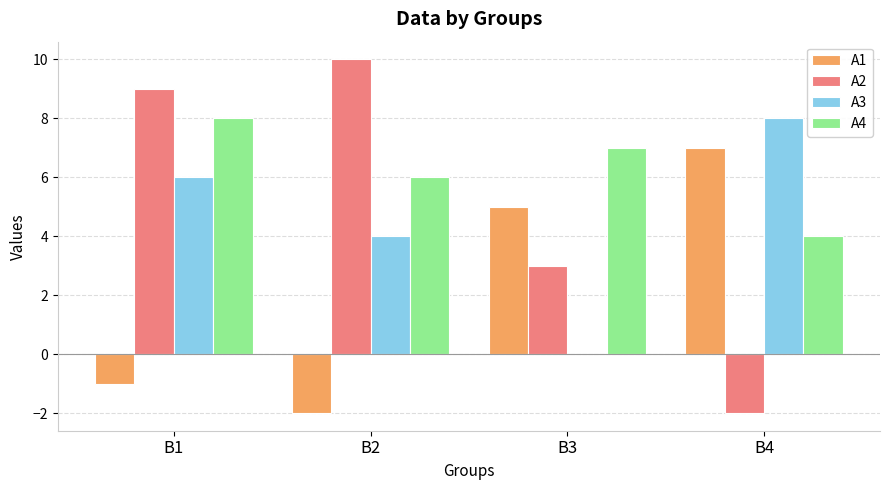

Is it true that А2 equals 15 at В1?

False